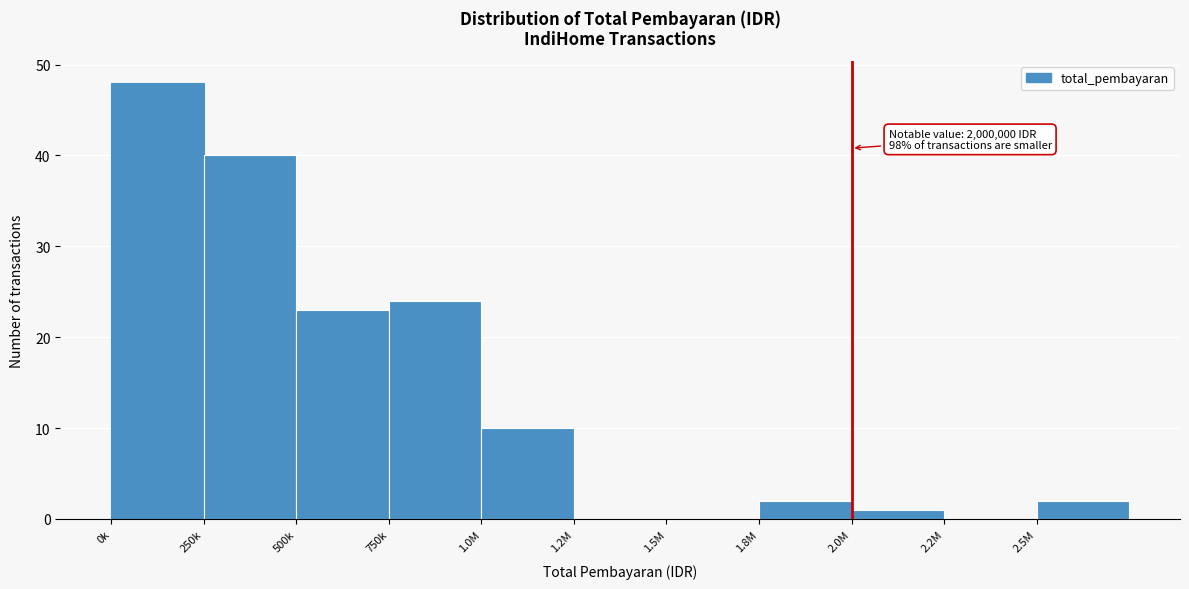

Reading left to right, what are all the values shown in this chart?

0k=48	250k=40	500k=23	750k=24	1.0M=10	1.2M=0	1.5M=0	1.8M=2	2.0M=1	2.2M=0	2.5M=2